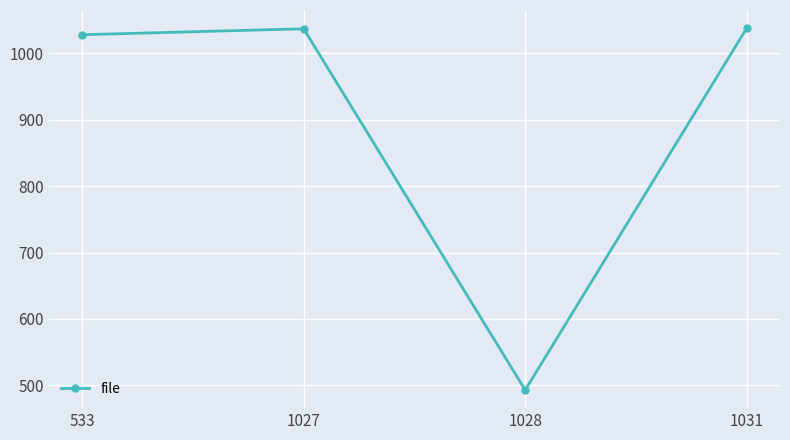

What is the difference between the values at 1027 and 1031?

1